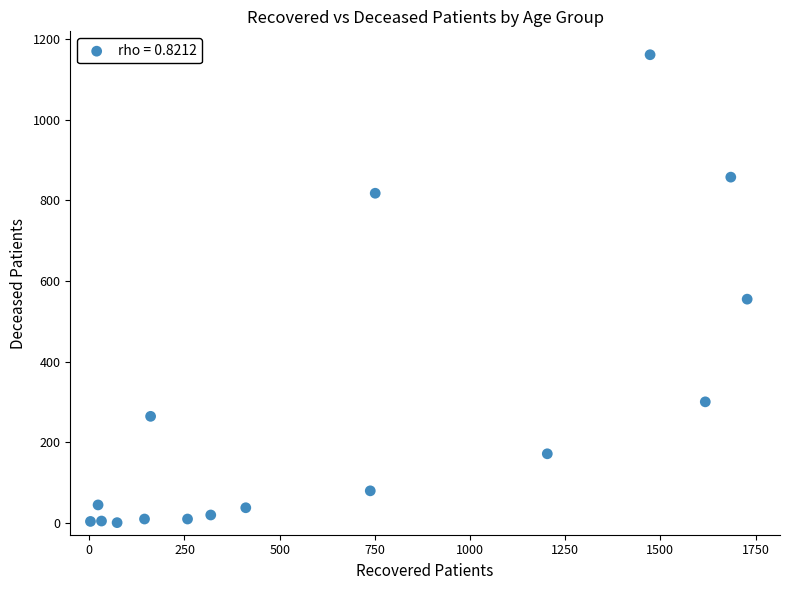

What Y value in the scatter plot is closest to 581?

555